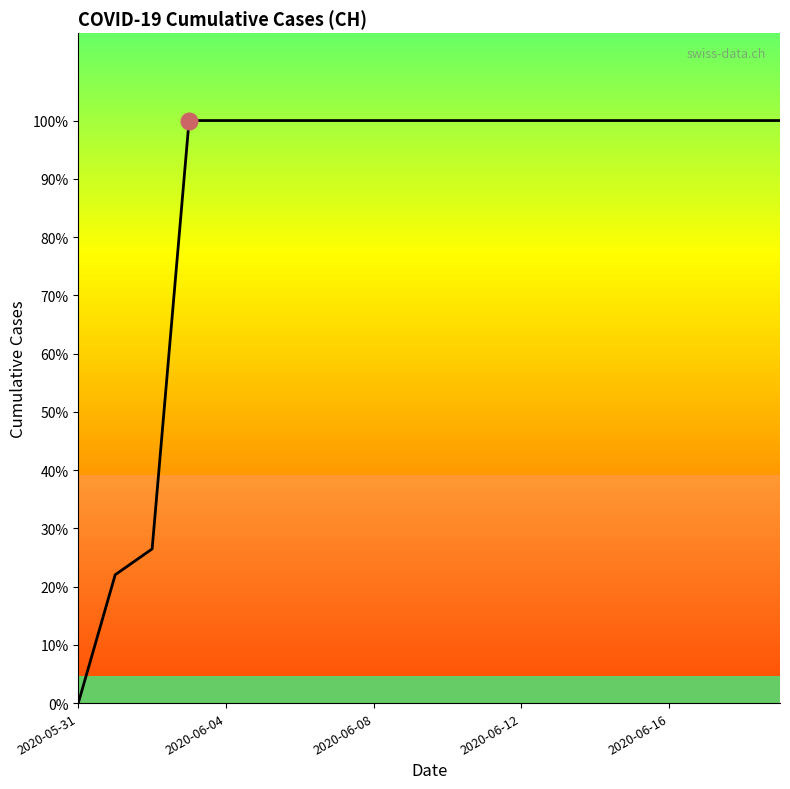

Is this an area chart (filled region under the line)?

No